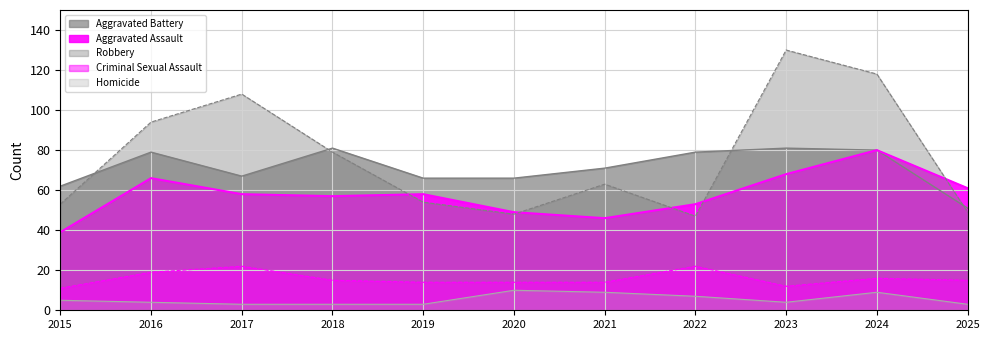

What is the total value across all series at 2018?

235